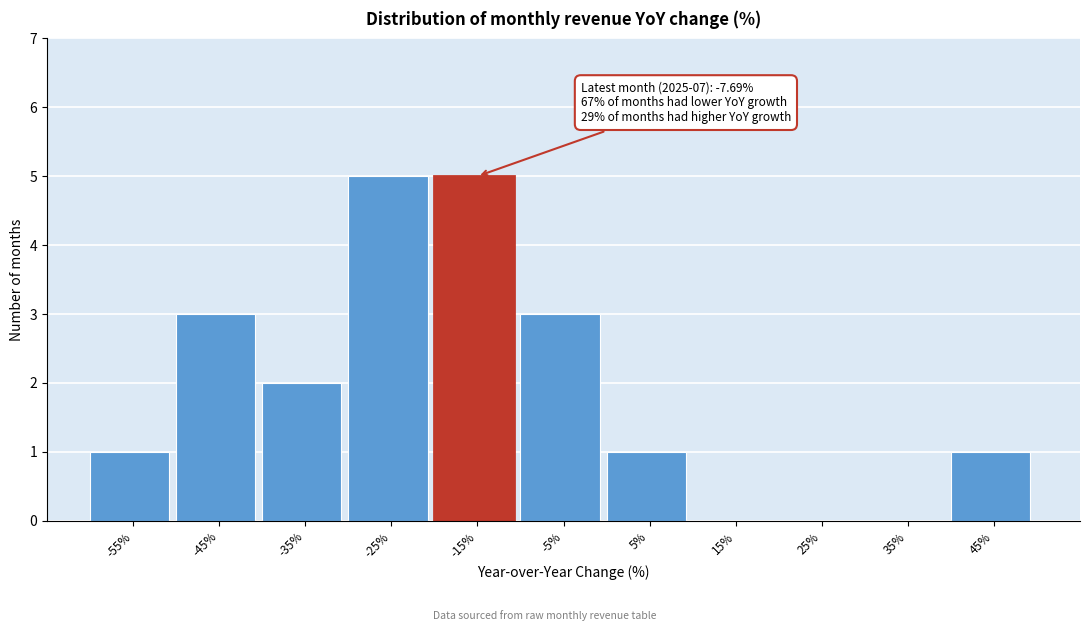

Reading right to left, list all the values displayed in this chart.

45%=1	35%=0	25%=0	15%=0	5%=1	-5%=3	-15%=5	-25%=5	-35%=2	-45%=3	-55%=1